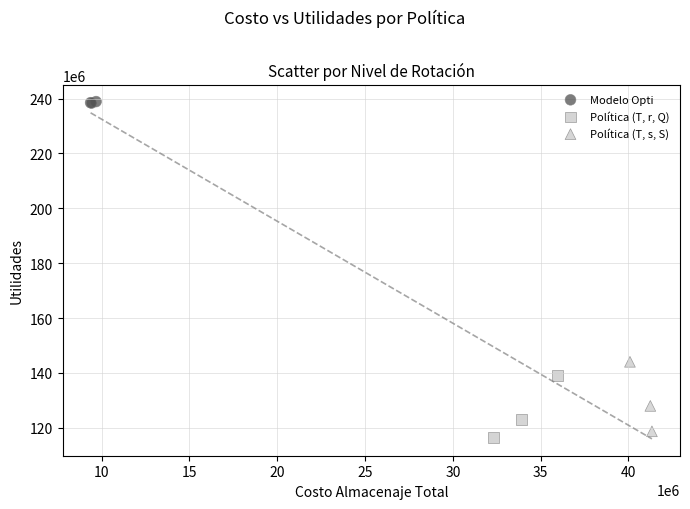

Which series has the largest Y range (max minus min)?

Política (T, s, S)